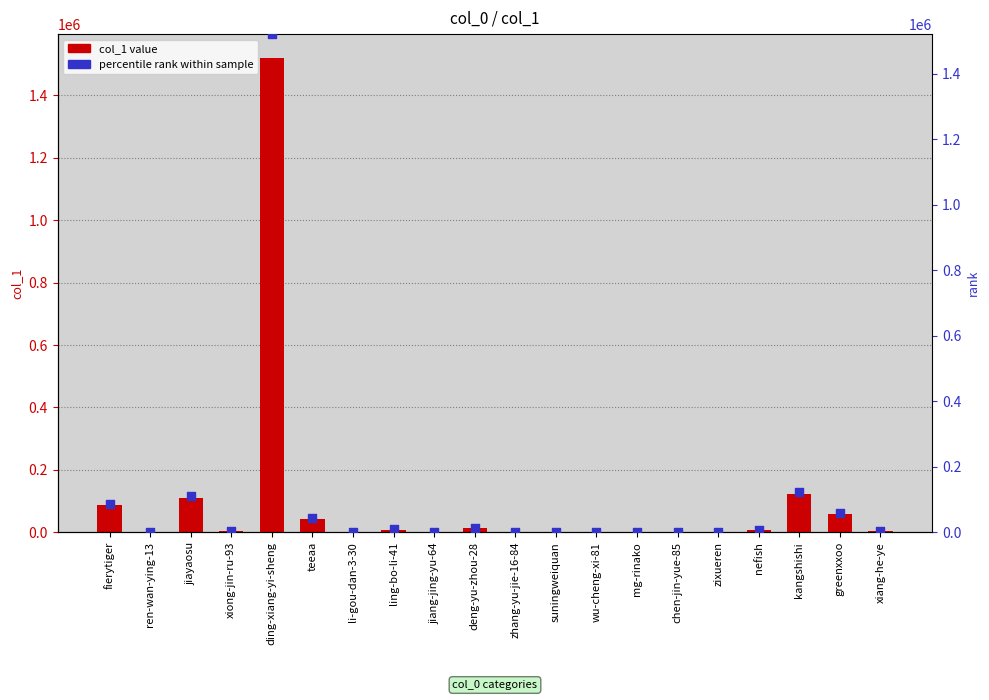

Which series reaches the maximum Y coordinate?

col_1